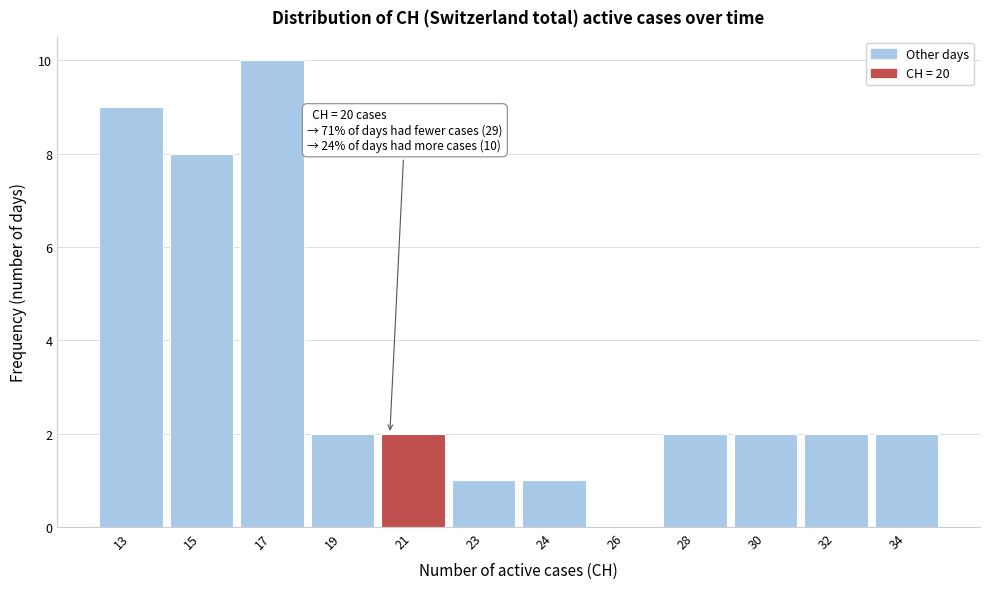

Reading right to left, transcribe all the data shown in this chart.

34=2	32=2	30=2	28=2	26=0	24=1	23=1	21=2	19=2	17=10	15=8	13=9